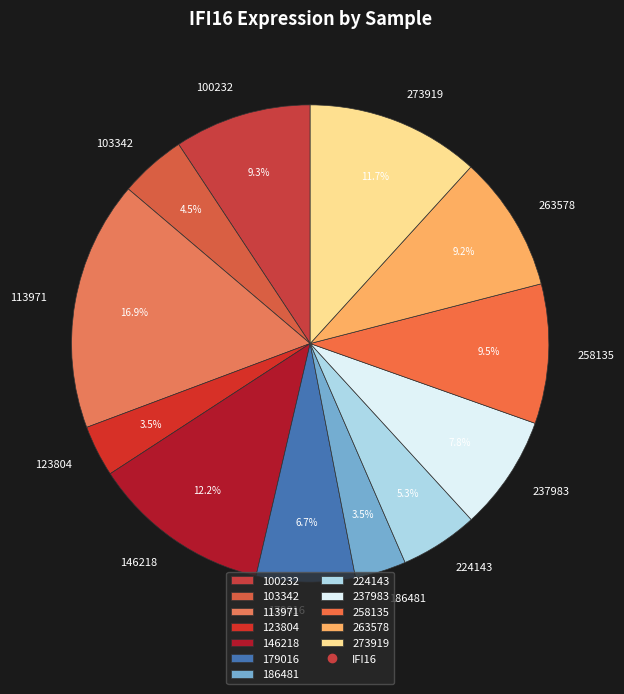

Is it true that 100232 is 1% of the pie?

False